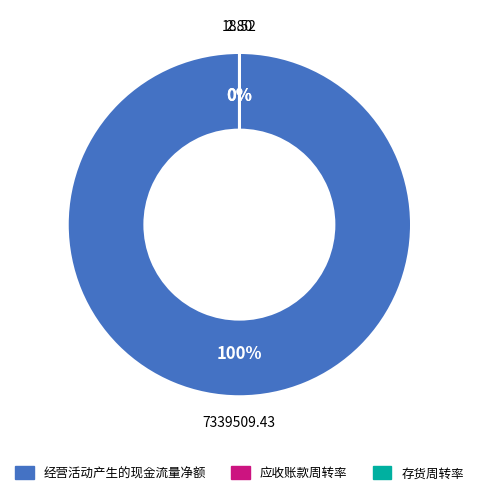

What is the change in value from 应收账款周转率 to 存货周转率?

-15.7